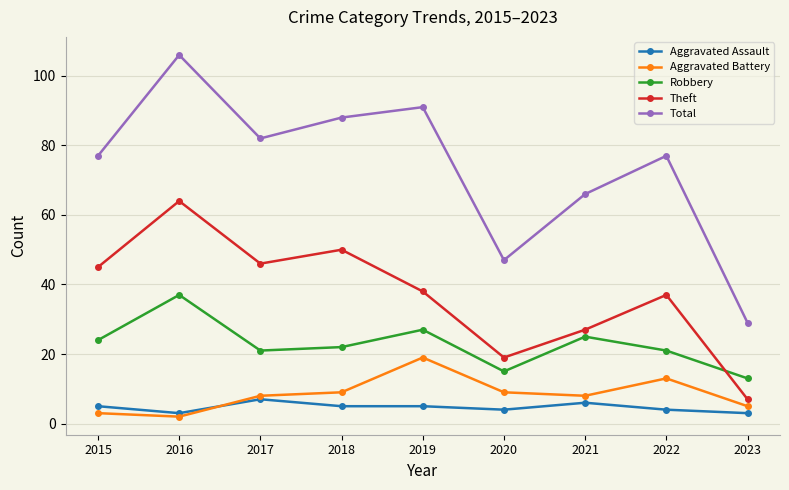

True or false: Theft and Total intersect in this chart.

False